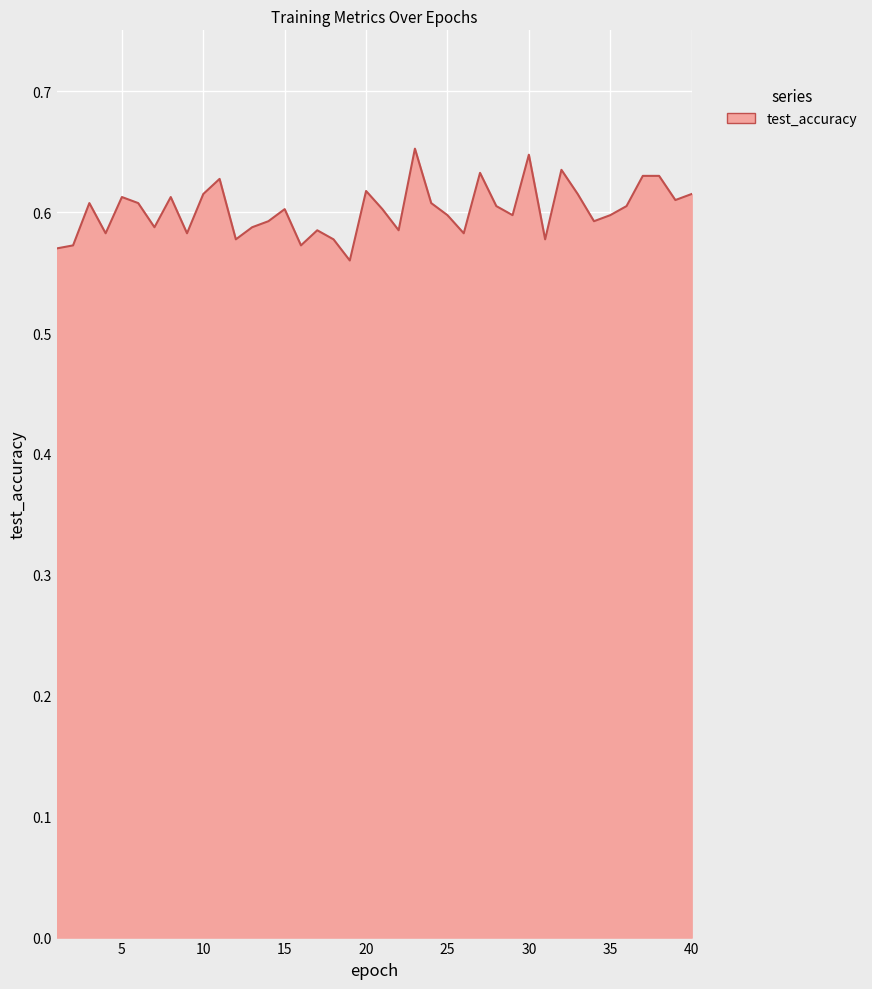

Reading left to right, what are all the values shown in this chart?

0.6	0.6	0.6	0.6	0.6	0.6	0.6	0.6	0.6	0.6	0.6	0.6	0.6	0.6	0.6	0.6	0.6	0.6	0.6	0.6	0.6	0.6	0.7	0.6	0.6	0.6	0.6	0.6	0.6	0.6	0.6	0.6	0.6	0.6	0.6	0.6	0.6	0.6	0.6	0.6